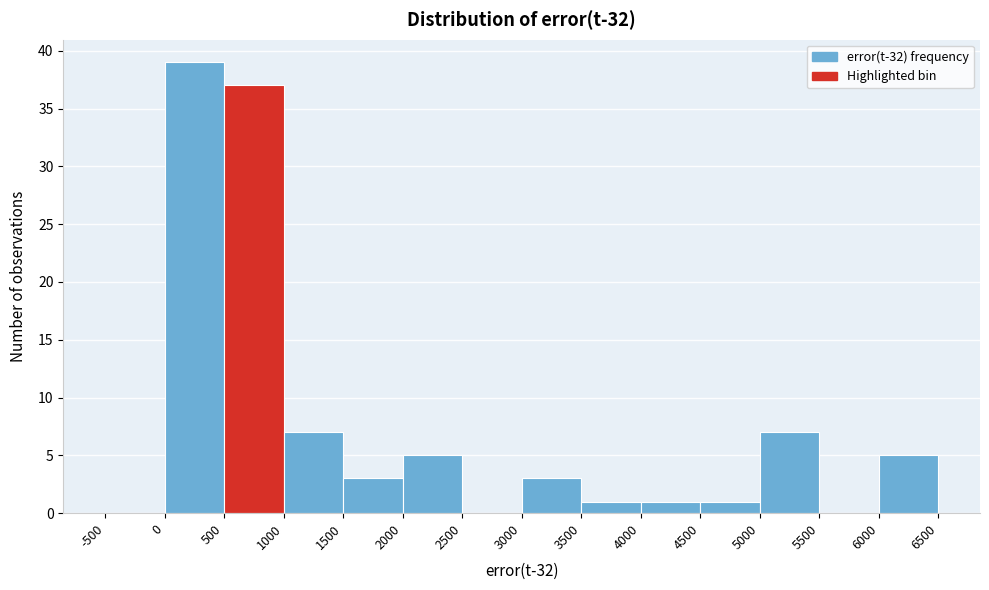

Reading left to right, transcribe this chart: for each bar, give the range it covers on the x-axis and its height. The values are not printed on the chart, so give them approximately, as read against the axis.

-500 to 0: 0
0 to 500: 39
500 to 1000: 37
1000 to 1500: 7
1500 to 2000: 3
2000 to 2500: 5
2500 to 3000: 0
3000 to 3500: 3
3500 to 4000: 1
4000 to 4500: 1
4500 to 5000: 1
5000 to 5500: 7
5500 to 6000: 0
6000 to 6500: 5